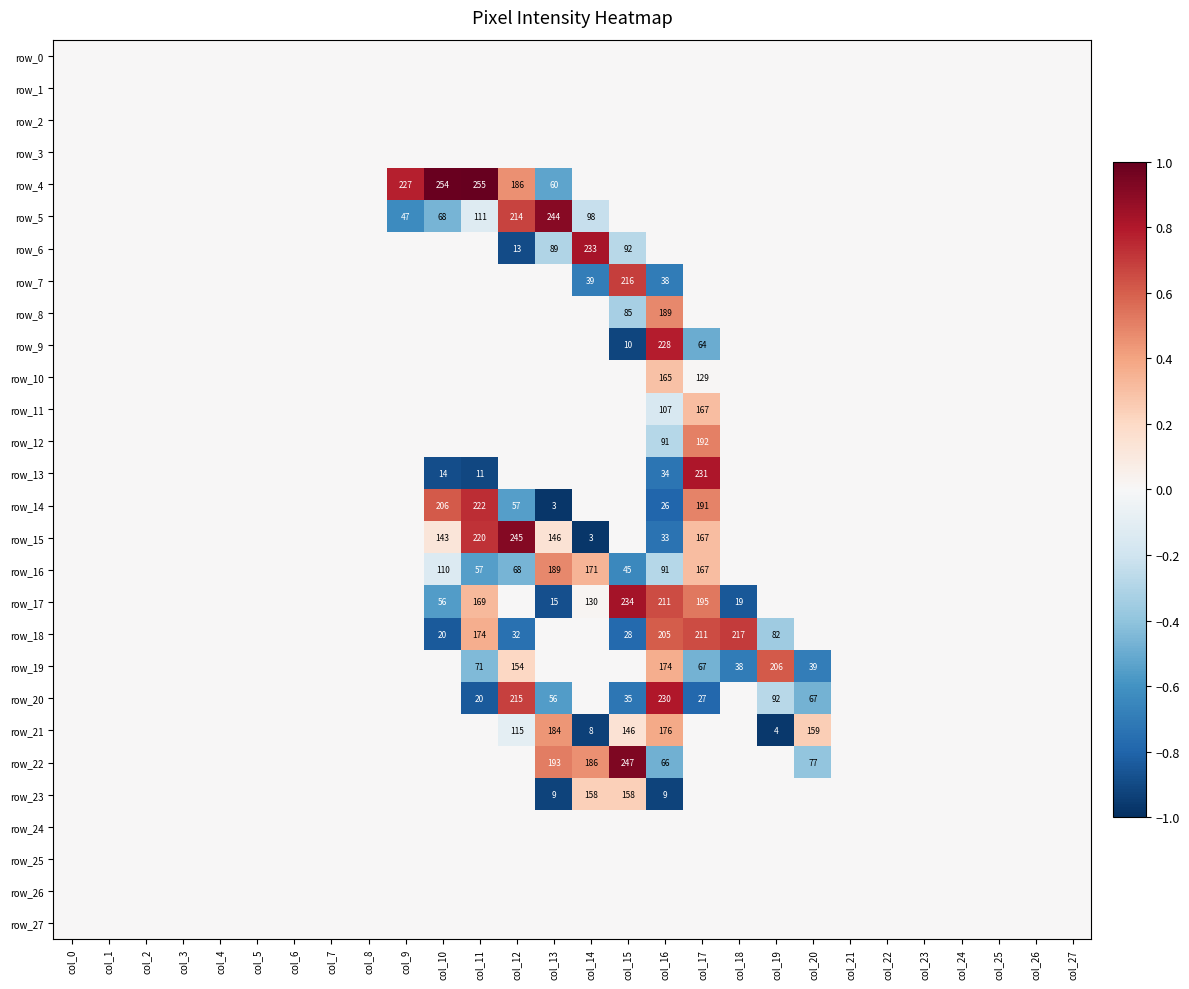

Reading left to right, transcribe all the data shown in this chart.

row_0: 0.0	0.0	0.0	0.0	0.0	0.0	0.0	0.0	0.0	0.0	0.0	0.0	0.0	0.0	0.0	0.0	0.0	0.0	0.0	0.0	0.0	0.0	0.0	0.0	0.0	0.0	0.0	0.0
row_1: 0.0	0.0	0.0	0.0	0.0	0.0	0.0	0.0	0.0	0.0	0.0	0.0	0.0	0.0	0.0	0.0	0.0	0.0	0.0	0.0	0.0	0.0	0.0	0.0	0.0	0.0	0.0	0.0
row_2: 0.0	0.0	0.0	0.0	0.0	0.0	0.0	0.0	0.0	0.0	0.0	0.0	0.0	0.0	0.0	0.0	0.0	0.0	0.0	0.0	0.0	0.0	0.0	0.0	0.0	0.0	0.0	0.0
row_3: 0.0	0.0	0.0	0.0	0.0	0.0	0.0	0.0	0.0	0.0	0.0	0.0	0.0	0.0	0.0	0.0	0.0	0.0	0.0	0.0	0.0	0.0	0.0	0.0	0.0	0.0	0.0	0.0
row_4: 0.0	0.0	0.0	0.0	0.0	0.0	0.0	0.0	0.0	0.8	1.0	1.0	0.5	-0.5	0.0	0.0	0.0	0.0	0.0	0.0	0.0	0.0	0.0	0.0	0.0	0.0	0.0	0.0
row_5: 0.0	0.0	0.0	0.0	0.0	0.0	0.0	0.0	0.0	-0.6	-0.5	-0.1	0.7	0.9	-0.2	0.0	0.0	0.0	0.0	0.0	0.0	0.0	0.0	0.0	0.0	0.0	0.0	0.0
row_6: 0.0	0.0	0.0	0.0	0.0	0.0	0.0	0.0	0.0	0.0	0.0	0.0	-0.9	-0.3	0.8	-0.3	0.0	0.0	0.0	0.0	0.0	0.0	0.0	0.0	0.0	0.0	0.0	0.0
row_7: 0.0	0.0	0.0	0.0	0.0	0.0	0.0	0.0	0.0	0.0	0.0	0.0	0.0	0.0	-0.7	0.7	-0.7	0.0	0.0	0.0	0.0	0.0	0.0	0.0	0.0	0.0	0.0	0.0
row_8: 0.0	0.0	0.0	0.0	0.0	0.0	0.0	0.0	0.0	0.0	0.0	0.0	0.0	0.0	0.0	-0.3	0.5	0.0	0.0	0.0	0.0	0.0	0.0	0.0	0.0	0.0	0.0	0.0
row_9: 0.0	0.0	0.0	0.0	0.0	0.0	0.0	0.0	0.0	0.0	0.0	0.0	0.0	0.0	0.0	-0.9	0.8	-0.5	0.0	0.0	0.0	0.0	0.0	0.0	0.0	0.0	0.0	0.0
row_10: 0.0	0.0	0.0	0.0	0.0	0.0	0.0	0.0	0.0	0.0	0.0	0.0	0.0	0.0	0.0	0.0	0.3	0.0	0.0	0.0	0.0	0.0	0.0	0.0	0.0	0.0	0.0	0.0
row_11: 0.0	0.0	0.0	0.0	0.0	0.0	0.0	0.0	0.0	0.0	0.0	0.0	0.0	0.0	0.0	0.0	-0.2	0.3	0.0	0.0	0.0	0.0	0.0	0.0	0.0	0.0	0.0	0.0
row_12: 0.0	0.0	0.0	0.0	0.0	0.0	0.0	0.0	0.0	0.0	0.0	0.0	0.0	0.0	0.0	0.0	-0.3	0.5	0.0	0.0	0.0	0.0	0.0	0.0	0.0	0.0	0.0	0.0
row_13: 0.0	0.0	0.0	0.0	0.0	0.0	0.0	0.0	0.0	0.0	-0.9	-0.9	0.0	0.0	0.0	0.0	-0.7	0.8	0.0	0.0	0.0	0.0	0.0	0.0	0.0	0.0	0.0	0.0
row_14: 0.0	0.0	0.0	0.0	0.0	0.0	0.0	0.0	0.0	0.0	0.6	0.7	-0.6	-1.0	0.0	0.0	-0.8	0.5	0.0	0.0	0.0	0.0	0.0	0.0	0.0	0.0	0.0	0.0
row_15: 0.0	0.0	0.0	0.0	0.0	0.0	0.0	0.0	0.0	0.0	0.1	0.7	0.9	0.1	-1.0	0.0	-0.7	0.3	0.0	0.0	0.0	0.0	0.0	0.0	0.0	0.0	0.0	0.0
row_16: 0.0	0.0	0.0	0.0	0.0	0.0	0.0	0.0	0.0	0.0	-0.1	-0.6	-0.5	0.5	0.3	-0.6	-0.3	0.3	0.0	0.0	0.0	0.0	0.0	0.0	0.0	0.0	0.0	0.0
row_17: 0.0	0.0	0.0	0.0	0.0	0.0	0.0	0.0	0.0	0.0	-0.6	0.3	0.0	-0.9	0.0	0.8	0.7	0.5	-0.9	0.0	0.0	0.0	0.0	0.0	0.0	0.0	0.0	0.0
row_18: 0.0	0.0	0.0	0.0	0.0	0.0	0.0	0.0	0.0	0.0	-0.8	0.4	-0.7	0.0	0.0	-0.8	0.6	0.7	0.7	-0.4	0.0	0.0	0.0	0.0	0.0	0.0	0.0	0.0
row_19: 0.0	0.0	0.0	0.0	0.0	0.0	0.0	0.0	0.0	0.0	0.0	-0.4	0.2	0.0	0.0	0.0	0.4	-0.5	-0.7	0.6	-0.7	0.0	0.0	0.0	0.0	0.0	0.0	0.0
row_20: 0.0	0.0	0.0	0.0	0.0	0.0	0.0	0.0	0.0	0.0	0.0	-0.8	0.7	-0.6	0.0	-0.7	0.8	-0.8	0.0	-0.3	-0.5	0.0	0.0	0.0	0.0	0.0	0.0	0.0
row_21: 0.0	0.0	0.0	0.0	0.0	0.0	0.0	0.0	0.0	0.0	0.0	0.0	-0.1	0.4	-0.9	0.1	0.4	0.0	0.0	-1.0	0.2	0.0	0.0	0.0	0.0	0.0	0.0	0.0
row_22: 0.0	0.0	0.0	0.0	0.0	0.0	0.0	0.0	0.0	0.0	0.0	0.0	0.0	0.5	0.5	0.9	-0.5	0.0	0.0	0.0	-0.4	0.0	0.0	0.0	0.0	0.0	0.0	0.0
row_23: 0.0	0.0	0.0	0.0	0.0	0.0	0.0	0.0	0.0	0.0	0.0	0.0	0.0	-0.9	0.2	0.2	-0.9	0.0	0.0	0.0	0.0	0.0	0.0	0.0	0.0	0.0	0.0	0.0
row_24: 0.0	0.0	0.0	0.0	0.0	0.0	0.0	0.0	0.0	0.0	0.0	0.0	0.0	0.0	0.0	0.0	0.0	0.0	0.0	0.0	0.0	0.0	0.0	0.0	0.0	0.0	0.0	0.0
row_25: 0.0	0.0	0.0	0.0	0.0	0.0	0.0	0.0	0.0	0.0	0.0	0.0	0.0	0.0	0.0	0.0	0.0	0.0	0.0	0.0	0.0	0.0	0.0	0.0	0.0	0.0	0.0	0.0
row_26: 0.0	0.0	0.0	0.0	0.0	0.0	0.0	0.0	0.0	0.0	0.0	0.0	0.0	0.0	0.0	0.0	0.0	0.0	0.0	0.0	0.0	0.0	0.0	0.0	0.0	0.0	0.0	0.0
row_27: 0.0	0.0	0.0	0.0	0.0	0.0	0.0	0.0	0.0	0.0	0.0	0.0	0.0	0.0	0.0	0.0	0.0	0.0	0.0	0.0	0.0	0.0	0.0	0.0	0.0	0.0	0.0	0.0